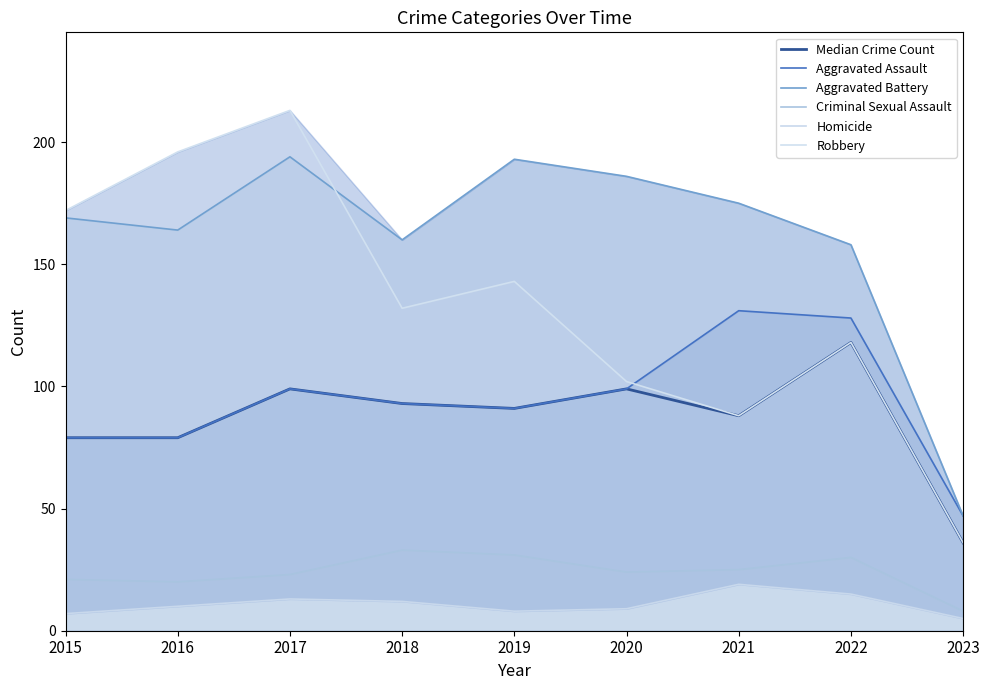

How many distinct data groups are displayed?

6